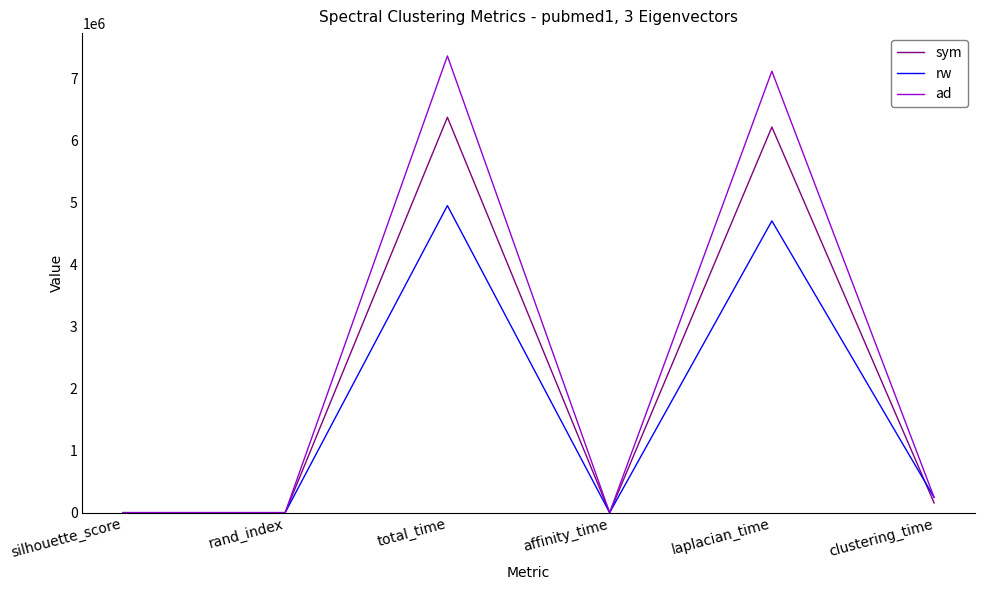

How many lines are shown in the chart?

3